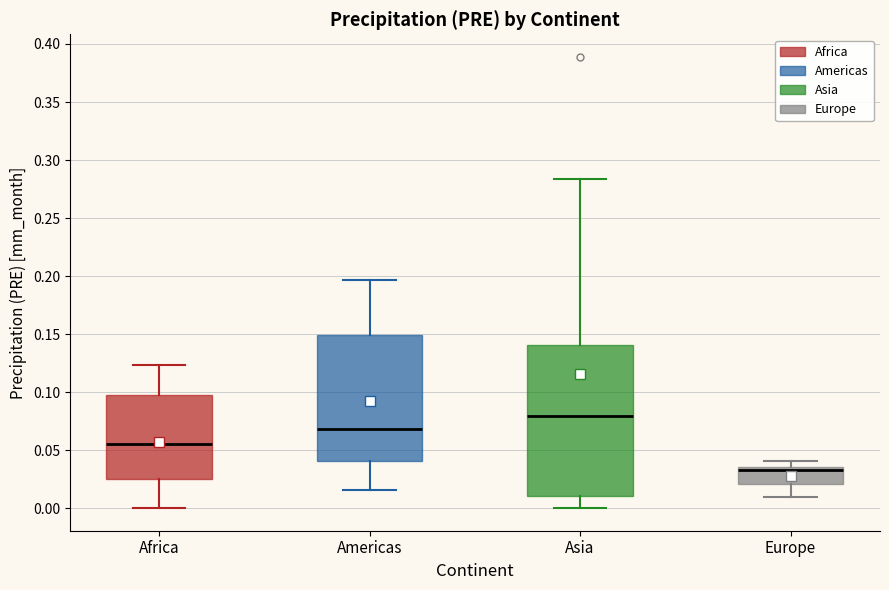

Reading left to right, transcribe this box plot: for each box, give where its median line is, the range the box spans, and where its two whiskers end, as read against the y-axis. The values are not printed on the chart, so give them approximately, as read against the axis.

Africa: median 0.055, box 0.025 to 0.100, whiskers 0.000 to 0.125
Americas: median 0.070, box 0.040 to 0.150, whiskers 0.015 to 0.195
Asia: median 0.080, box 0.010 to 0.140, whiskers 0.000 to 0.285
Europe: median 0.035 (just below the box's upper edge), box 0.020 to 0.035, whiskers 0.010 to 0.040